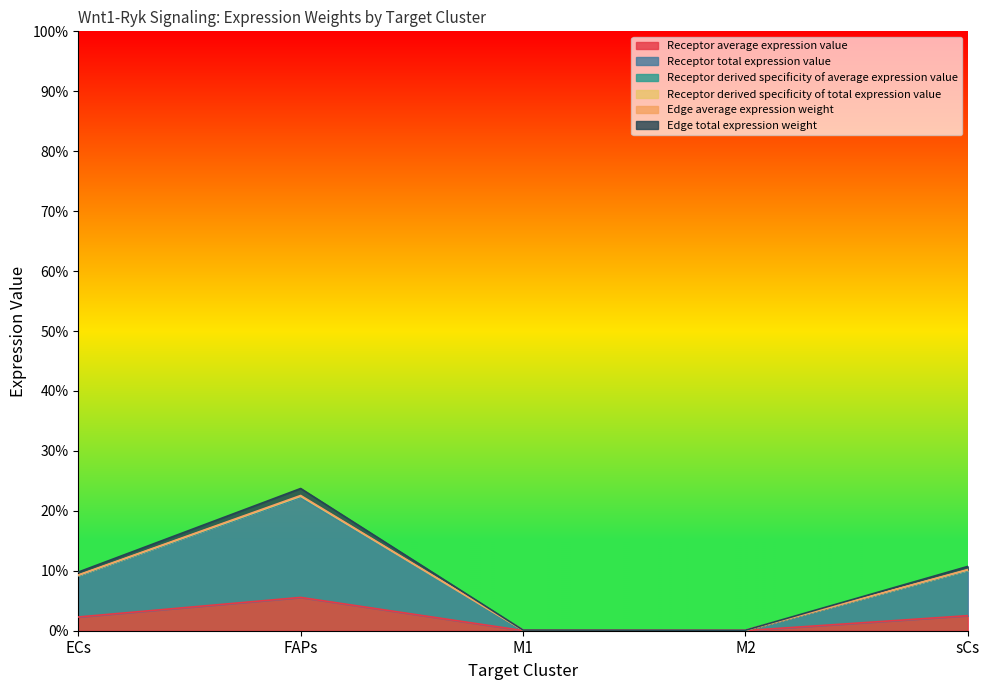

True or false: Receptor average expression value and Edge total expression weight cross at least once.

False